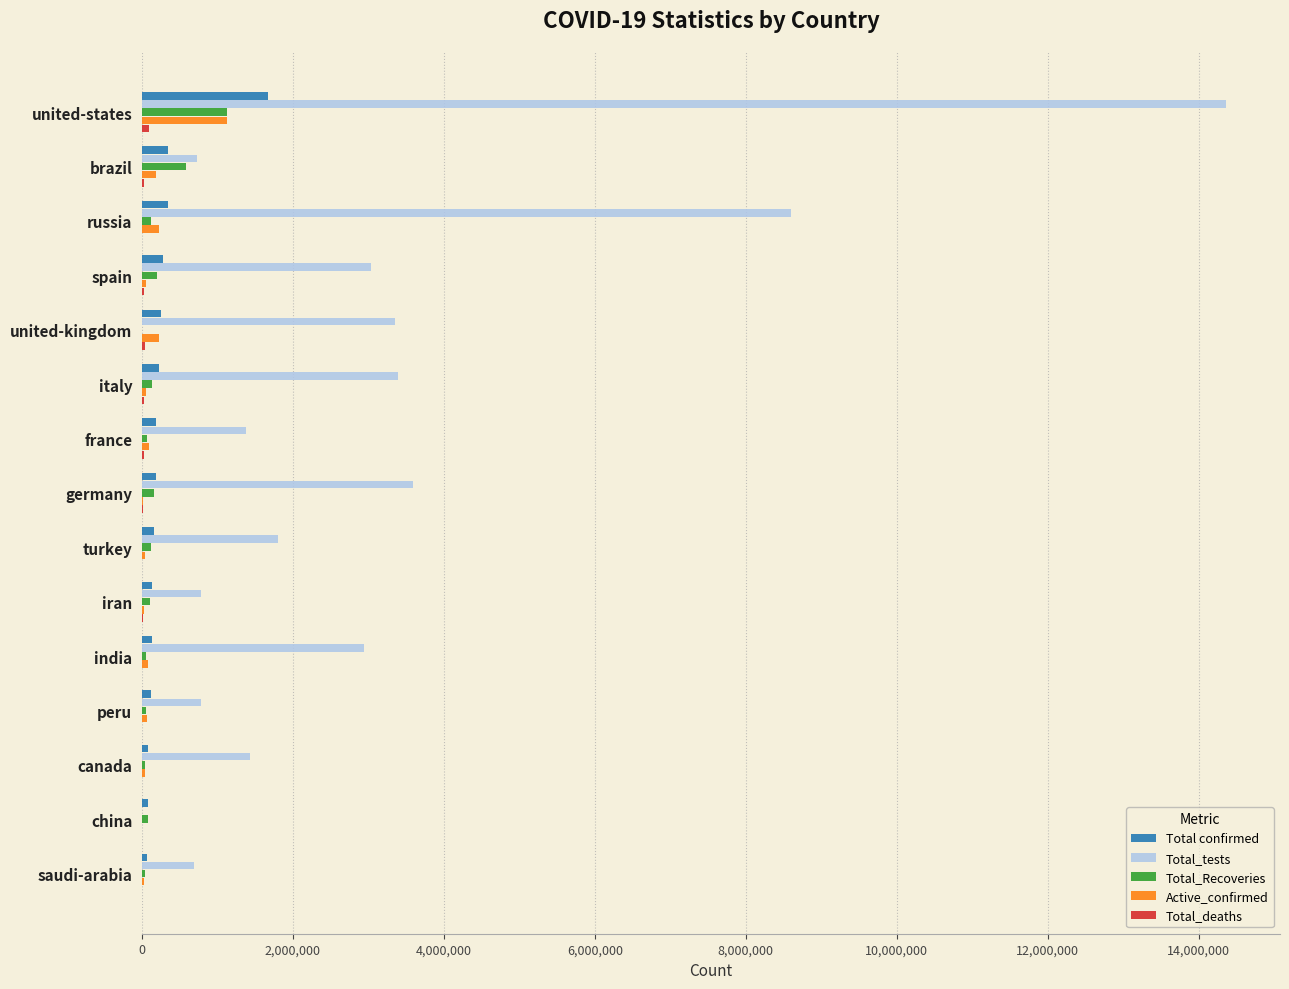

What is the greatest value displayed?

14357969